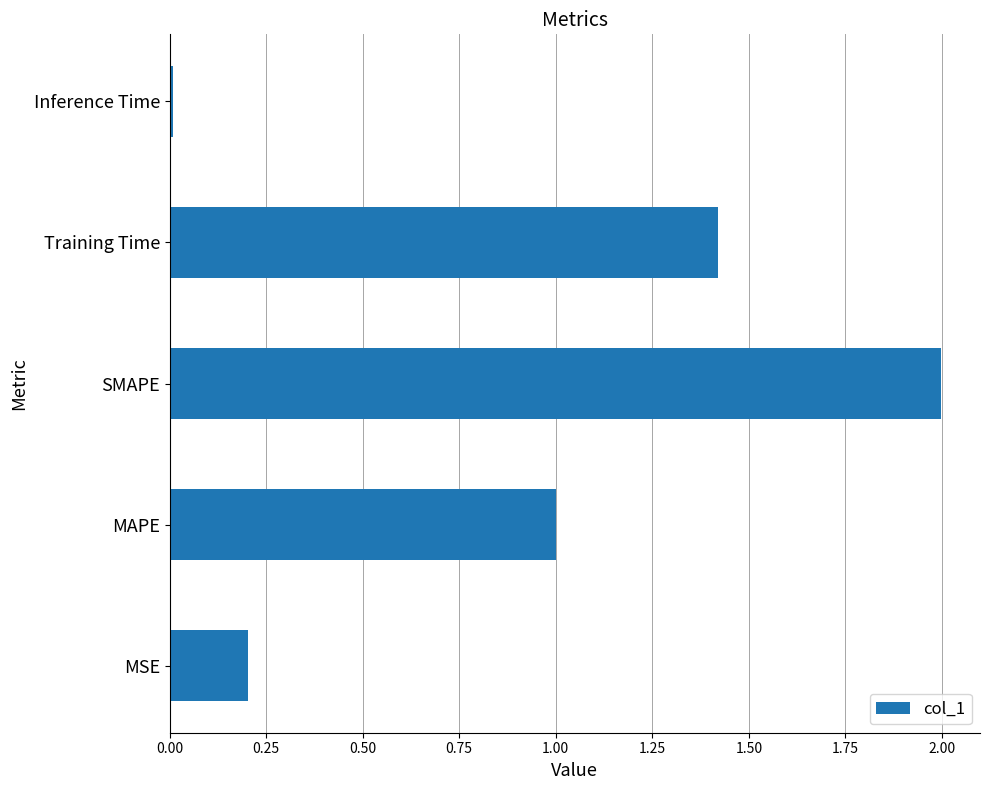

What is the difference between the second highest and second lowest values?

1.2